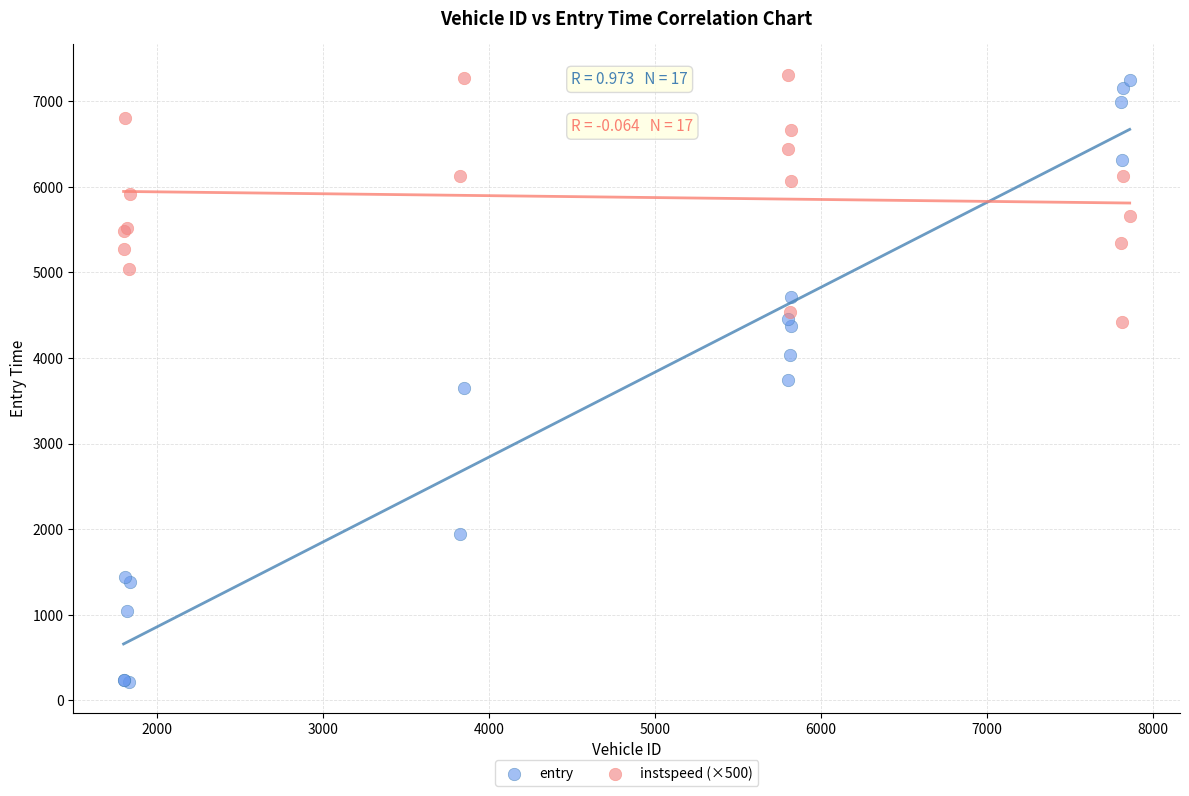

Which series contains the lowest Y value?

entry